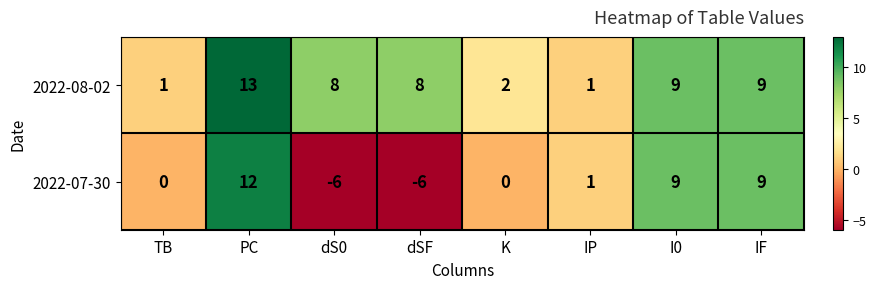

What is the average value of the 2022-08-02 series?

6